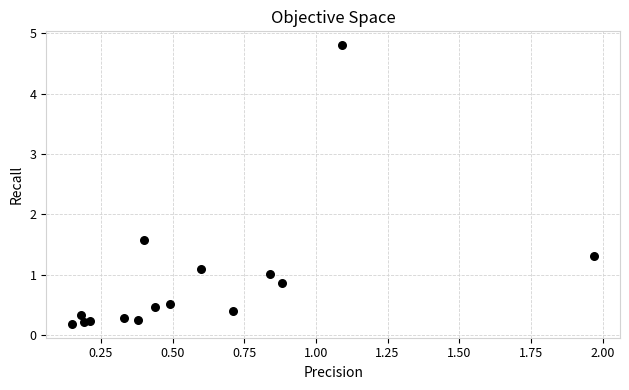

What Y value in the scatter plot is closest to 2?

1.6